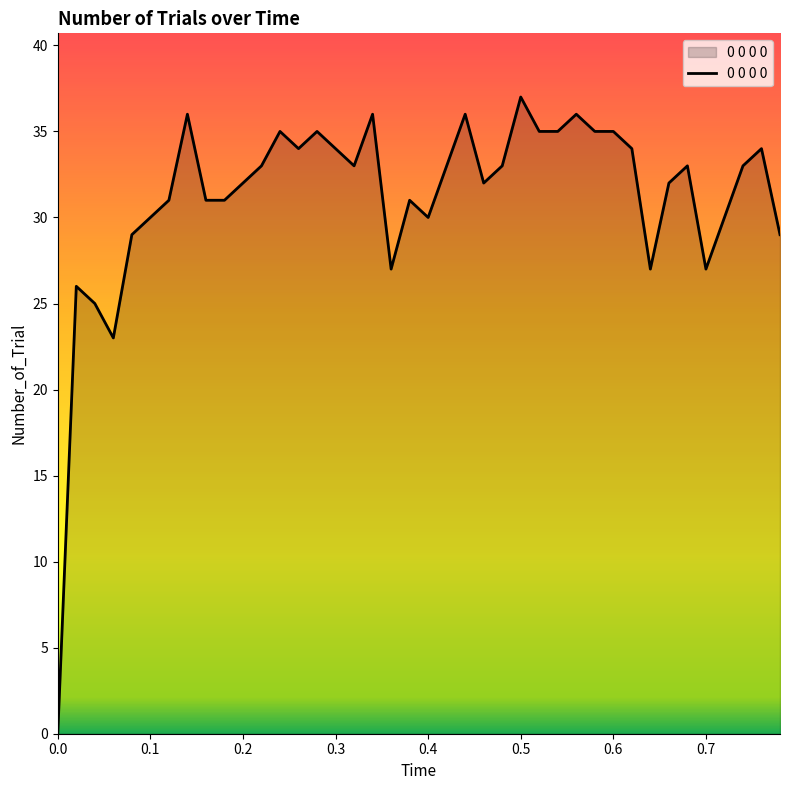

What is the difference between the maximum and minimum values?

37